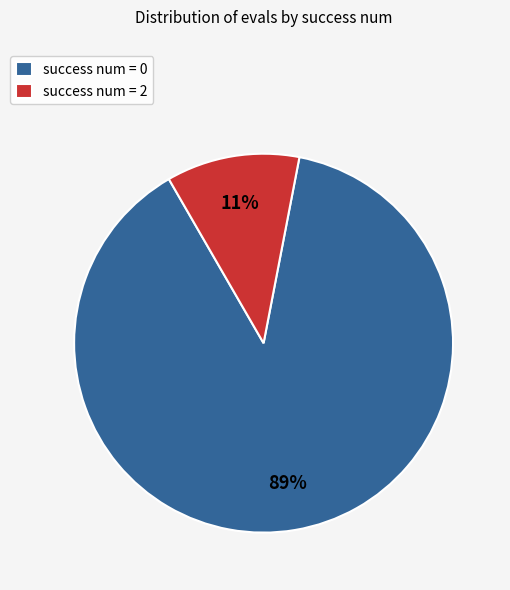

Between success num = 2 and success num = 0, which is larger?

success num = 0